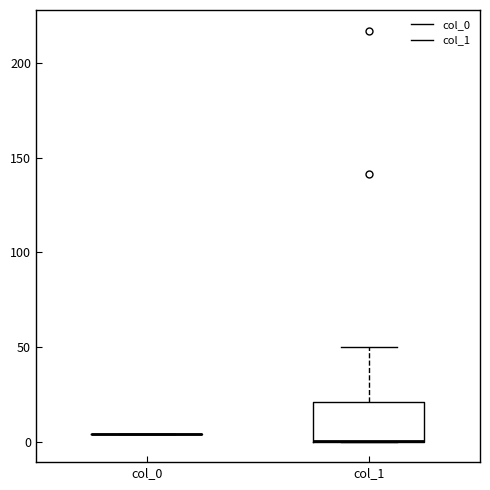

Where is the upper edge of the box for col_1 on the y-axis? The values are not printed on the chart, so give them approximately, as read against the axis.

20